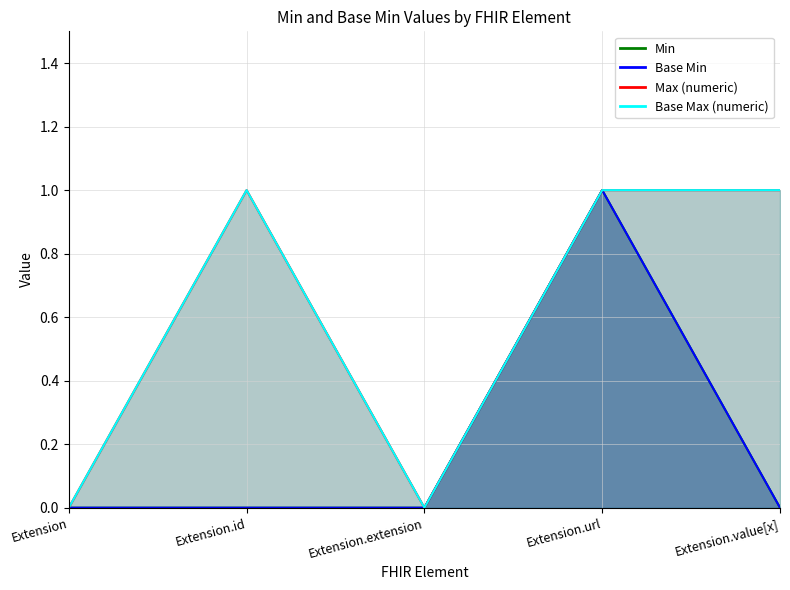

The value of Extension at Extension is 0. True or false?

False